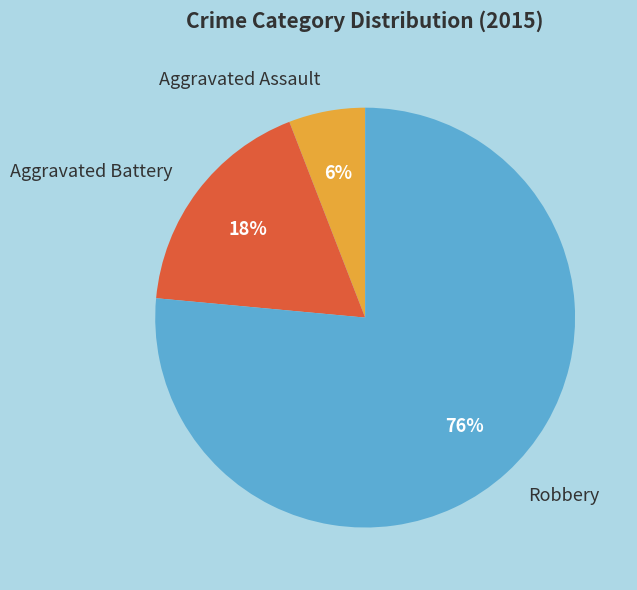

Which category has the smallest portion of the pie?

Aggravated Assault